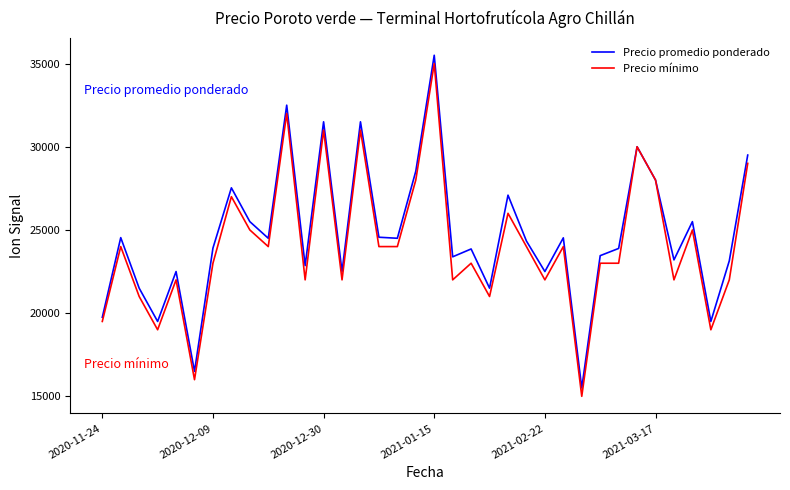

True or false: Precio mínimo has more than 2 points higher than both neighbors.

True